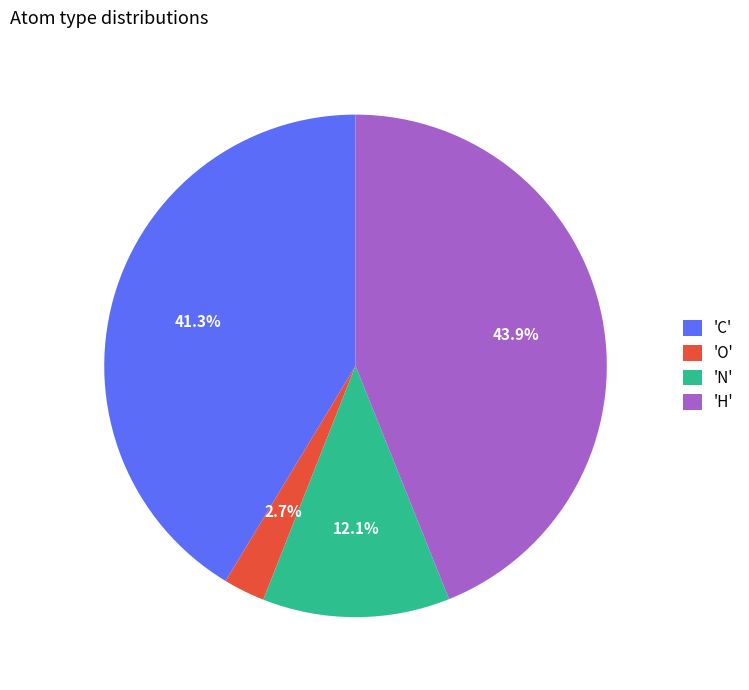

Between 'O' and 'N', which is larger?

'N'